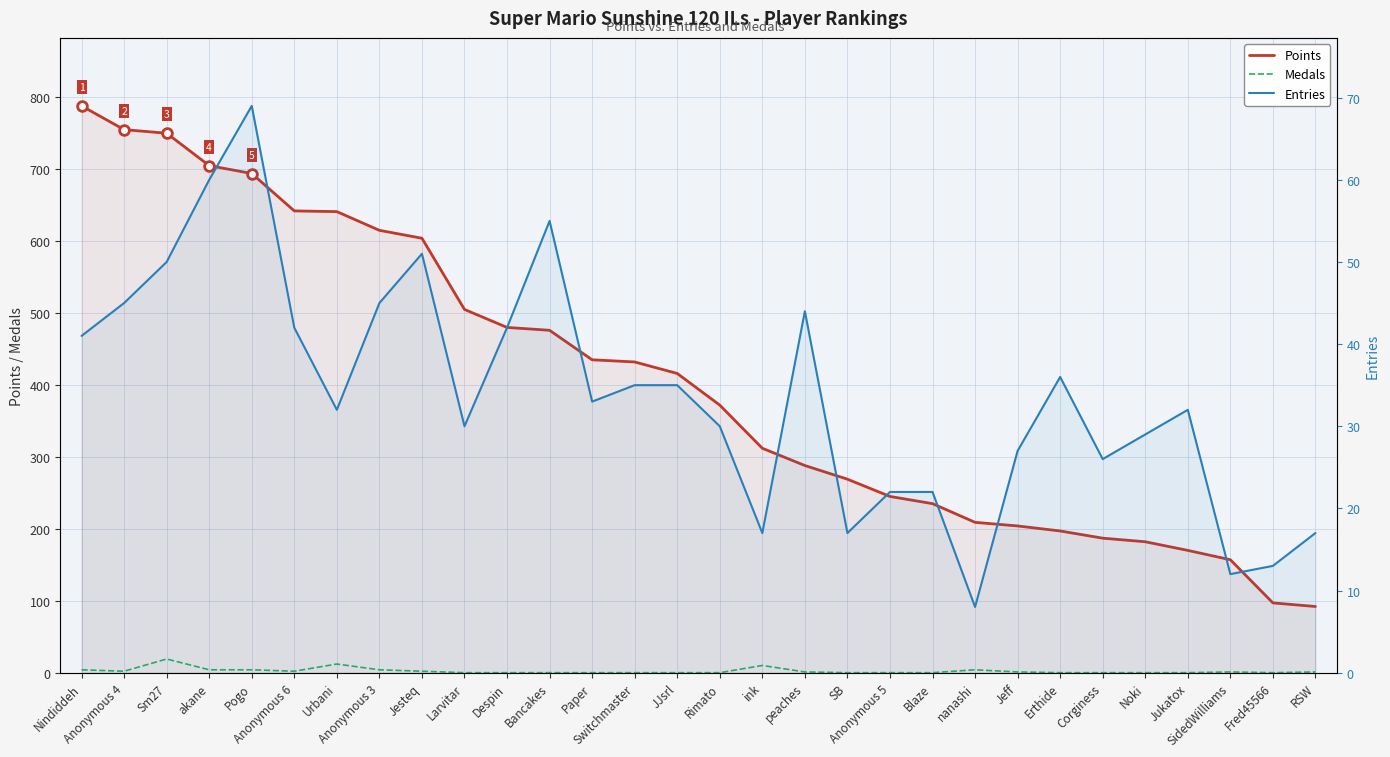

What is the lowest value of the Points series?

92